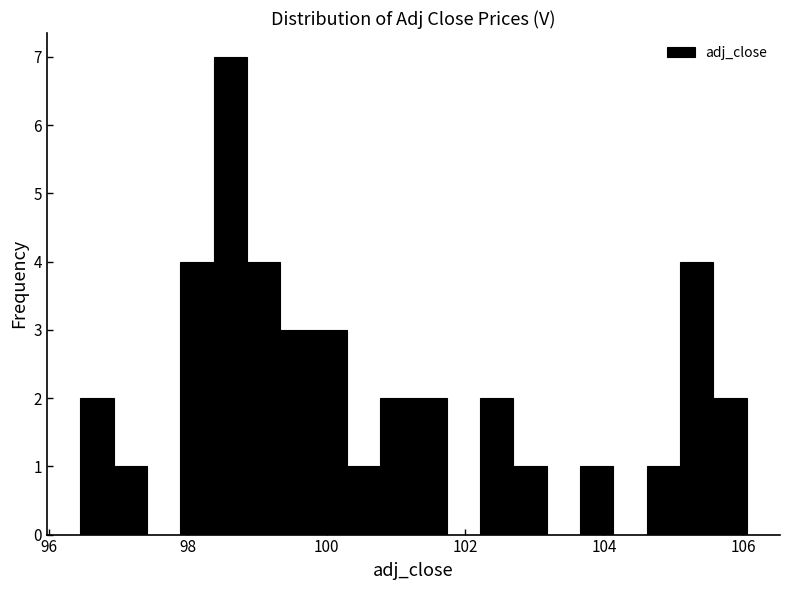

Around what value on the x-axis is the tallest bar? Give the approximate position of its centre, as read against the axis.

98.6